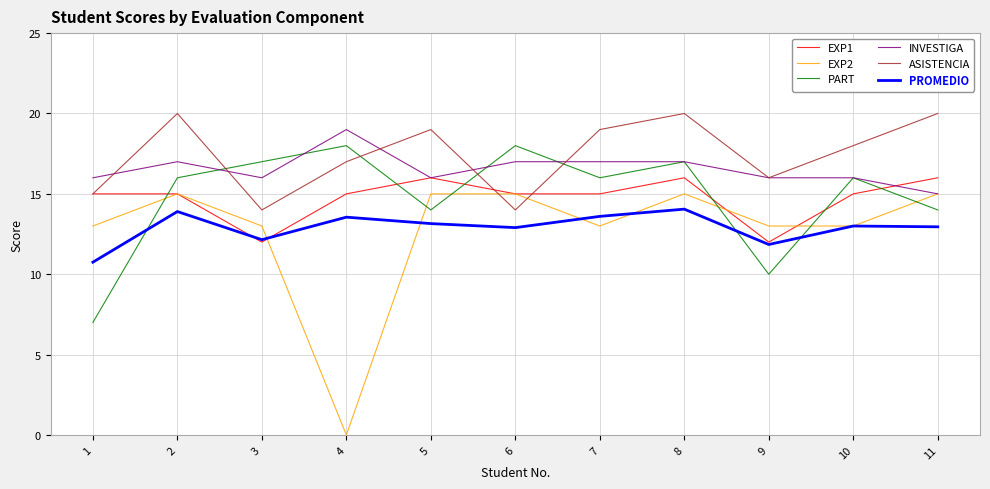

True or false: EXP2 has more than 1 interior local peaks.

True